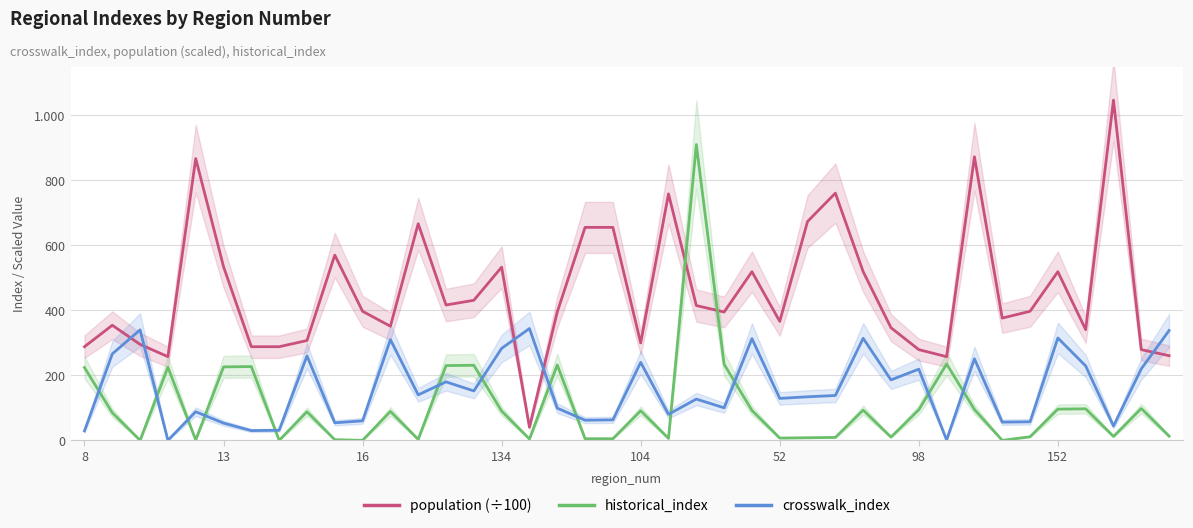

How many values in the crosswalk_index series are below 138?

20